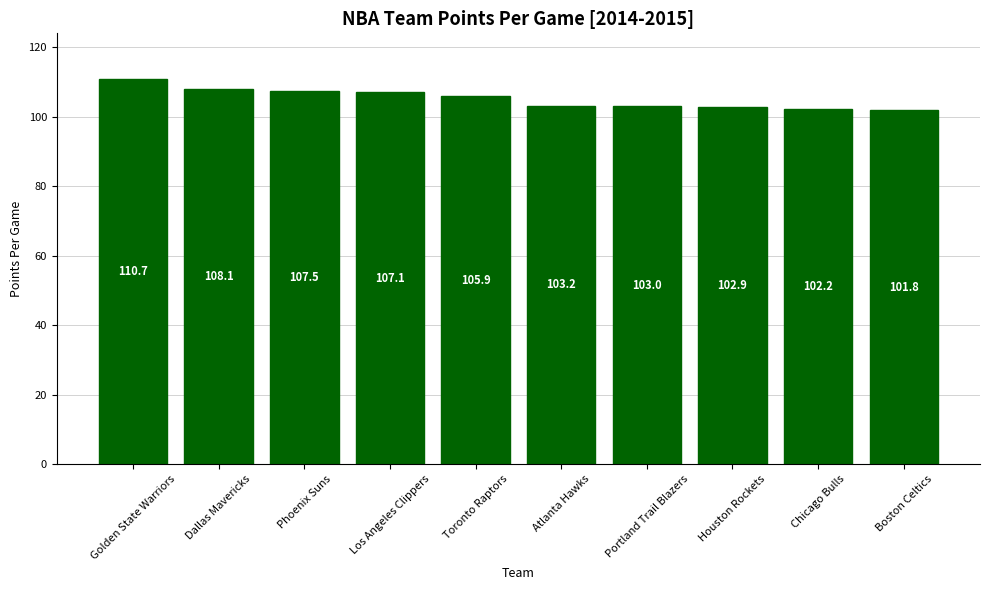

Rank the categories by value from highest to lowest.

Golden State Warriors, Dallas Mavericks, Phoenix Suns, Los Angeles Clippers, Toronto Raptors, Atlanta Hawks, Portland Trail Blazers, Houston Rockets, Chicago Bulls, Boston Celtics